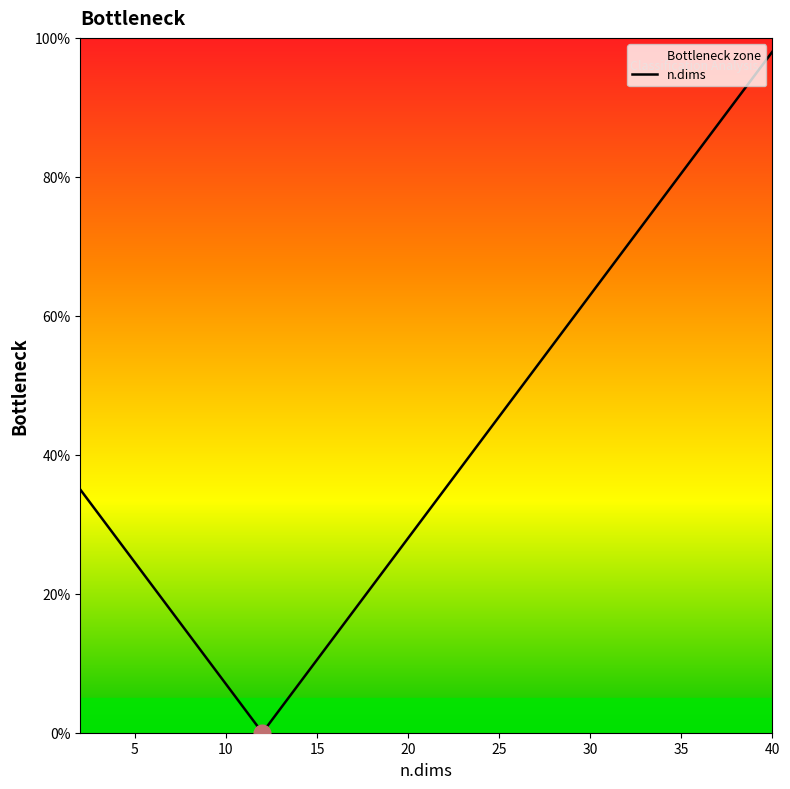

How many series are shown in this chart?

1